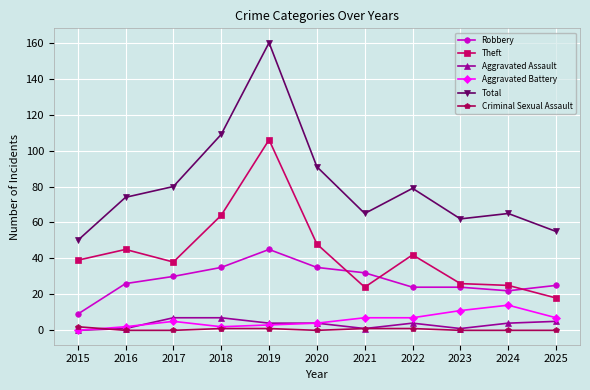

Reading left to right, transcribe all the data shown in this chart.

Robbery: 2015=9	2016=26	2017=30	2018=35	2019=45	2020=35	2021=32	2022=24	2023=24	2024=22	2025=25
Theft: 2015=39	2016=45	2017=38	2018=64	2019=106	2020=48	2021=24	2022=42	2023=26	2024=25	2025=18
Aggravated Assault: 2015=0	2016=1	2017=7	2018=7	2019=4	2020=4	2021=1	2022=4	2023=1	2024=4	2025=5
Aggravated Battery: 2015=0	2016=2	2017=5	2018=2	2019=3	2020=4	2021=7	2022=7	2023=11	2024=14	2025=7
Total: 2015=50	2016=74	2017=80	2018=109	2019=160	2020=91	2021=65	2022=79	2023=62	2024=65	2025=55
Criminal Sexual Assault: 2015=2	2016=0	2017=0	2018=1	2019=1	2020=0	2021=1	2022=1	2023=0	2024=0	2025=0